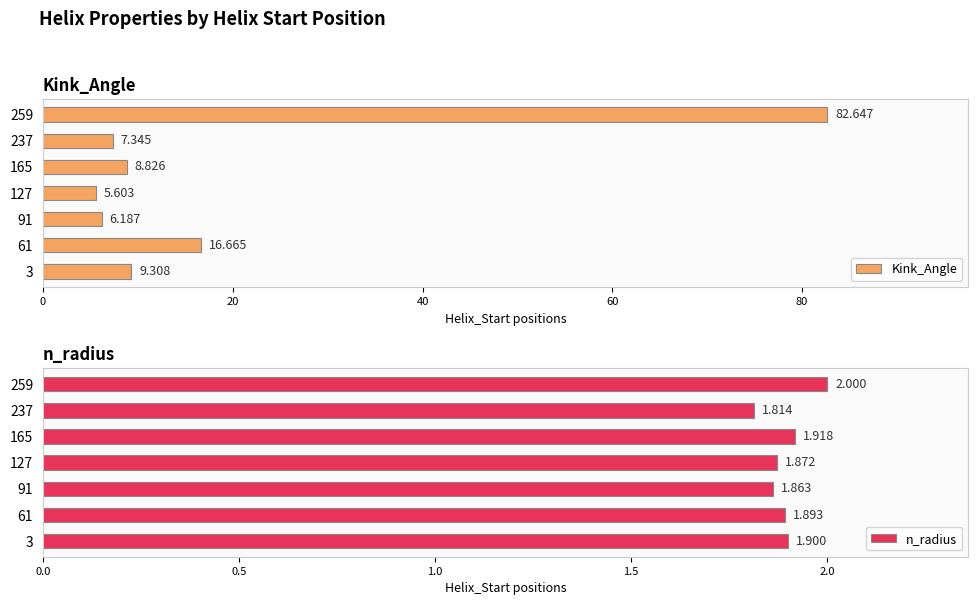

How many values in the Kink_Angle series exceed 8?

4